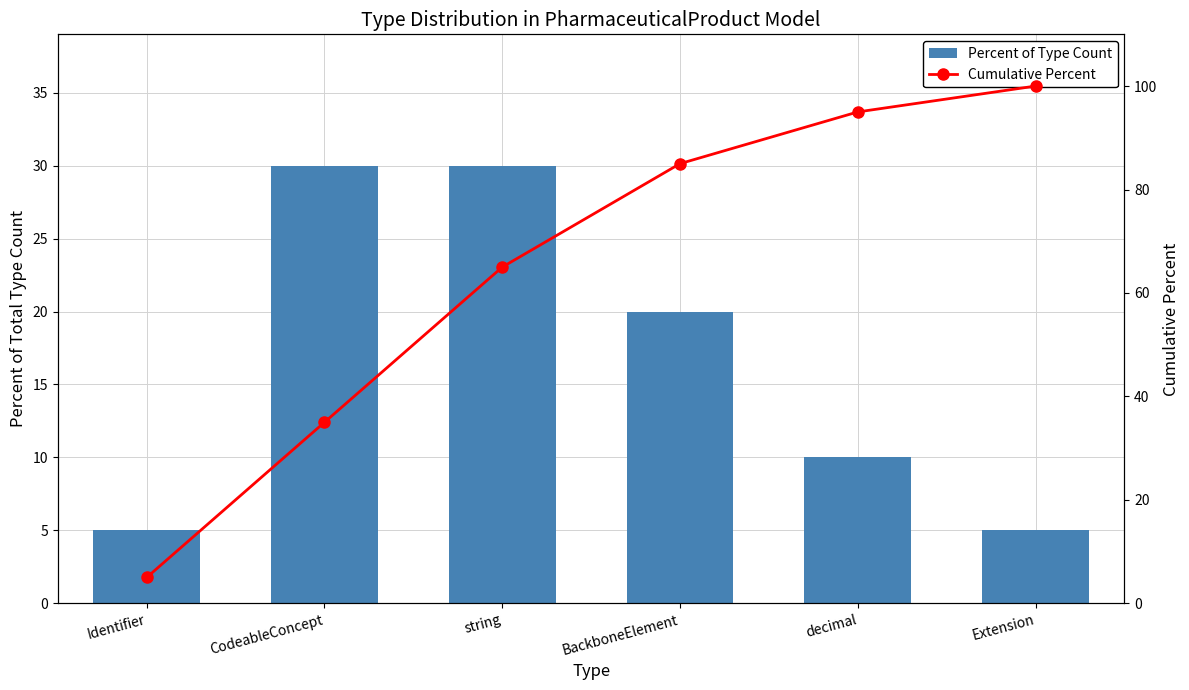

What is the difference between the highest and lowest values at CodeableConcept?

5